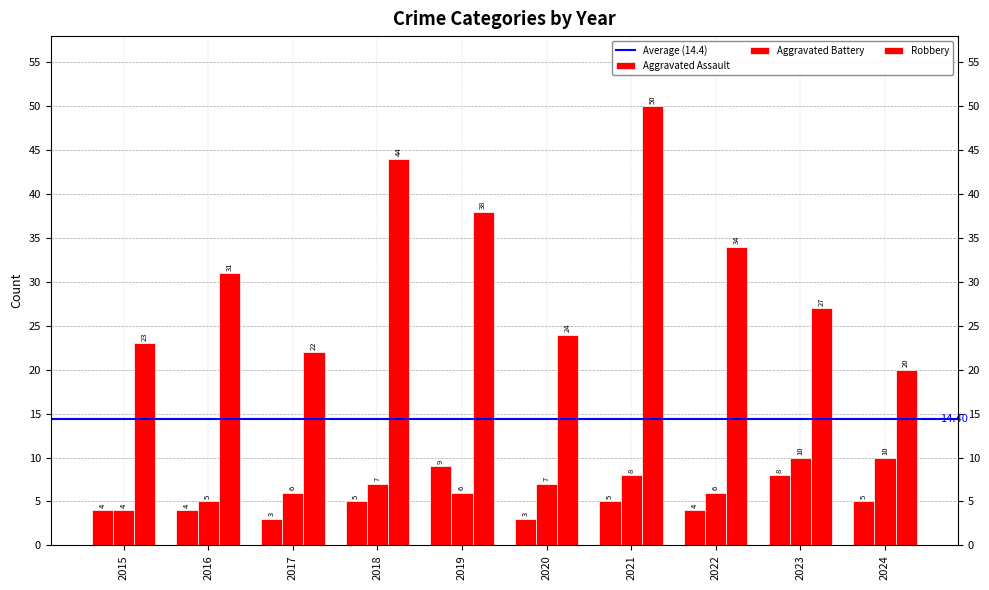

What is the greatest value displayed?

50